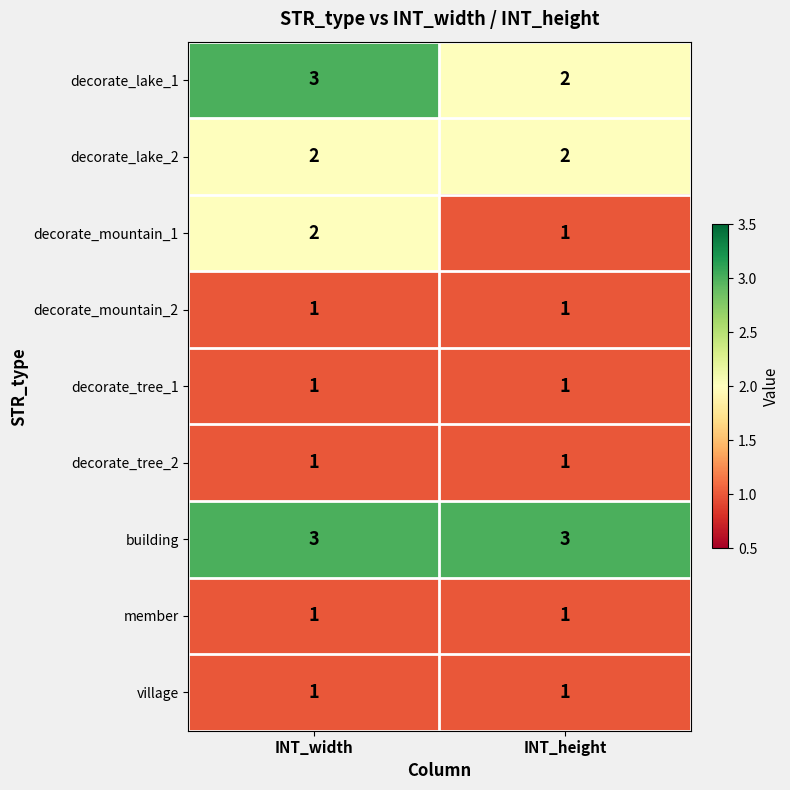

Which series has the largest total across all categories?

building